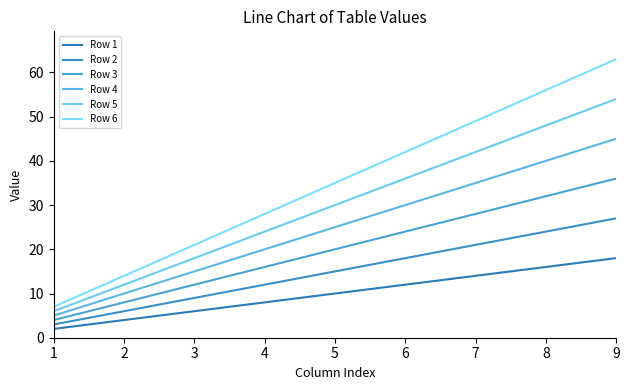

Is the value of Row 6 at 8 greater than the value of Row 2 at 1?

Yes